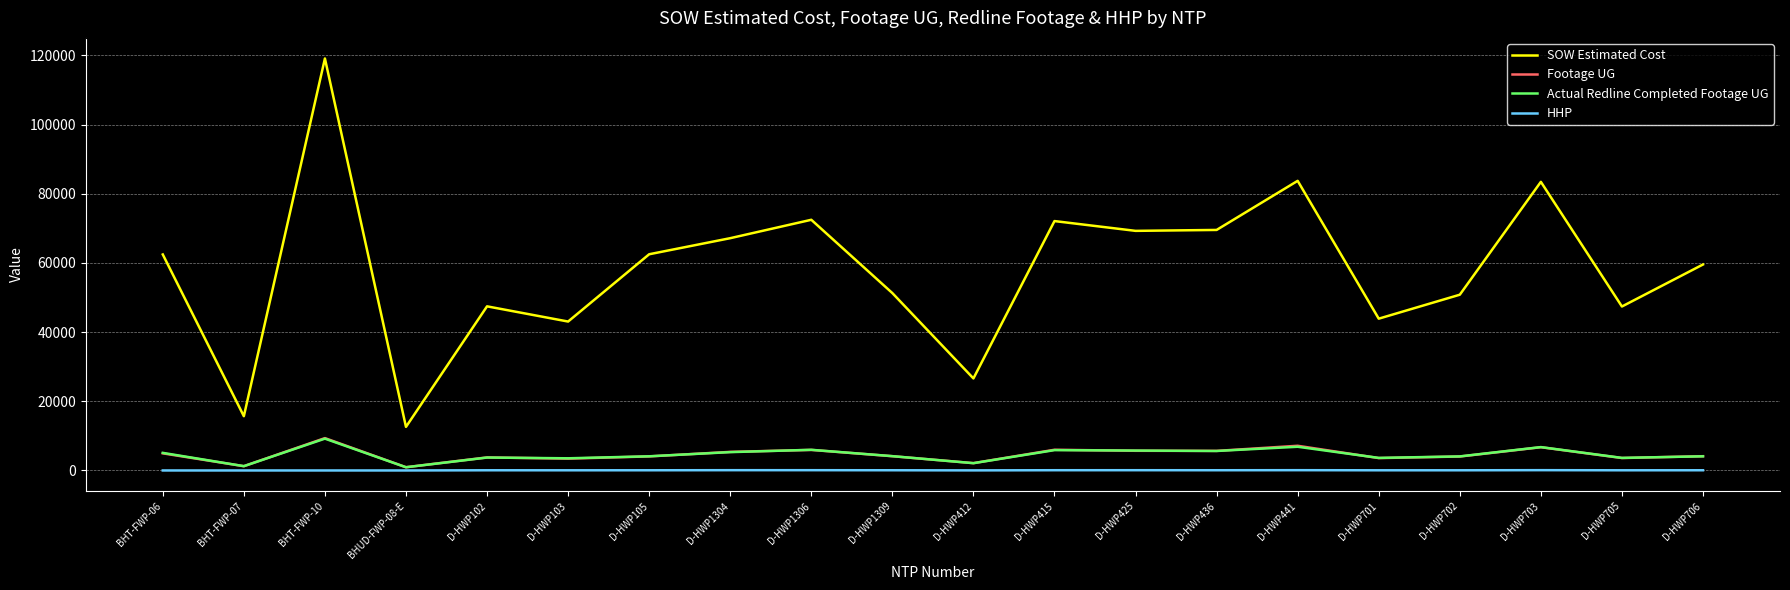

At which category is the sum across all series the highest?

BHT-FWP-10